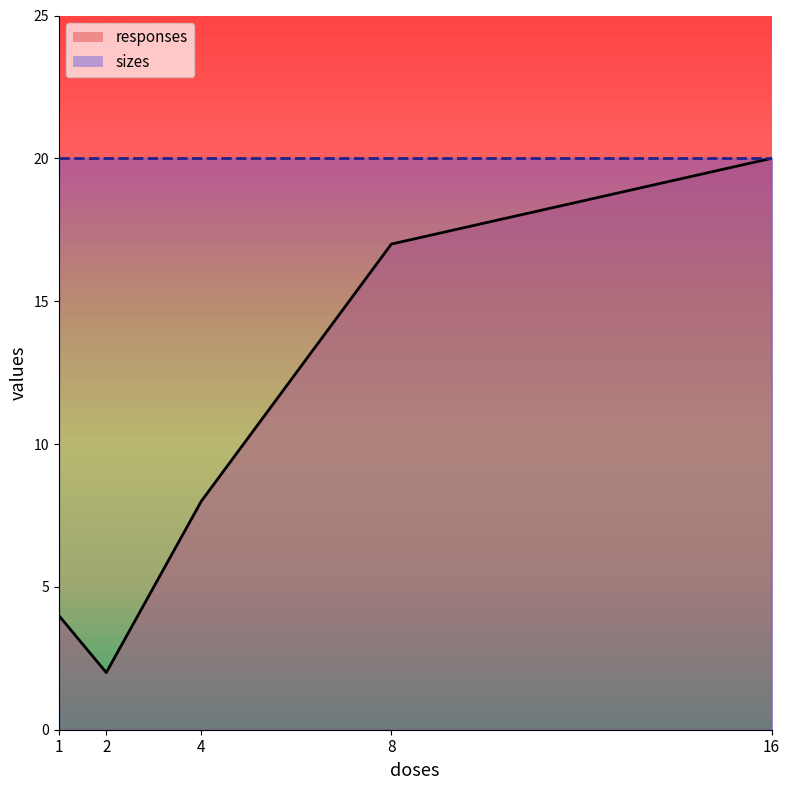

Rank the categories by value from lowest to highest.

2, 1, 4, 8, 16